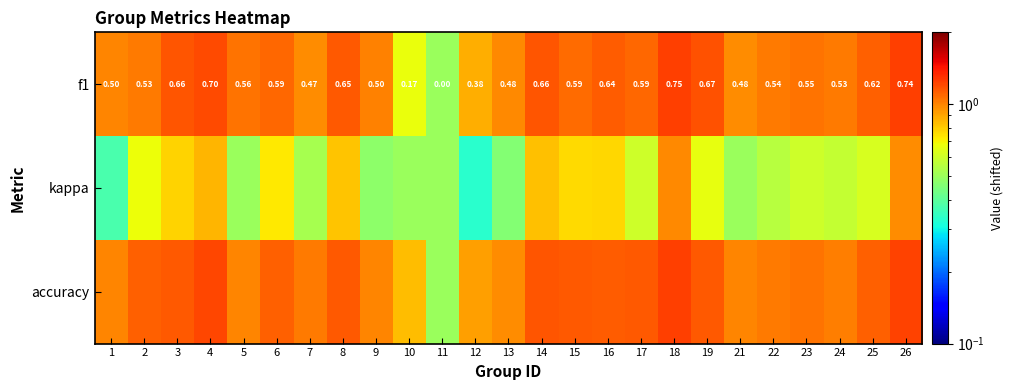

Which series changed the most between 15 and 26?

kappa